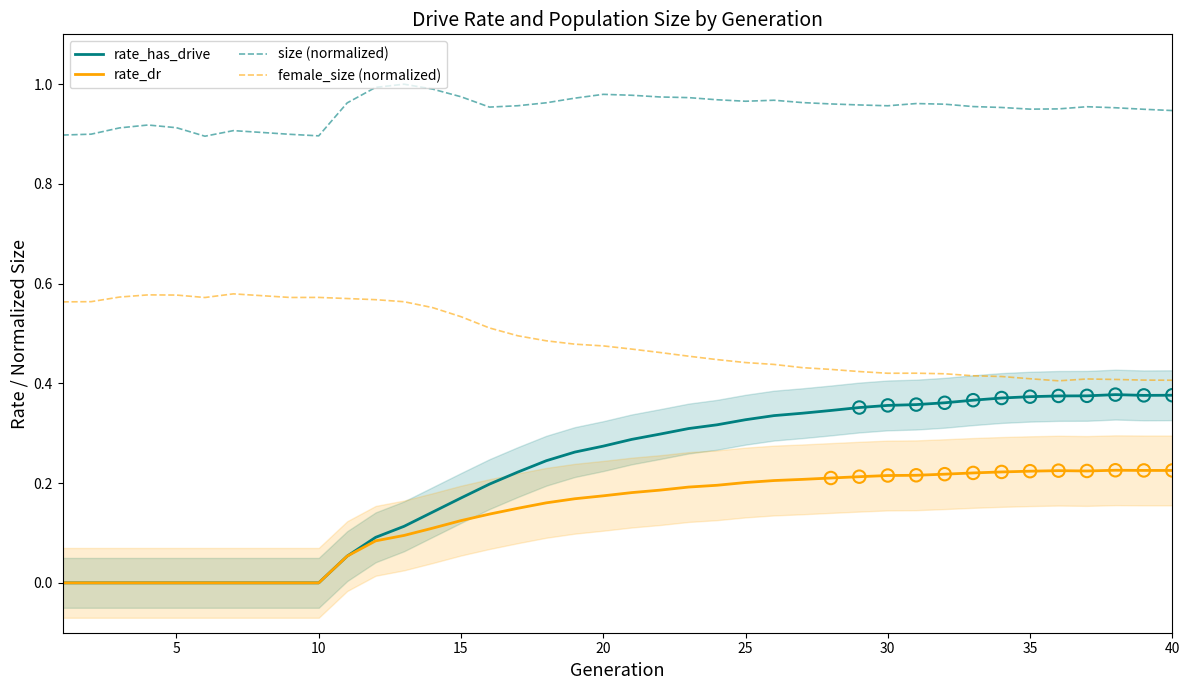

At how many categories does at least one series exceed 0?

40